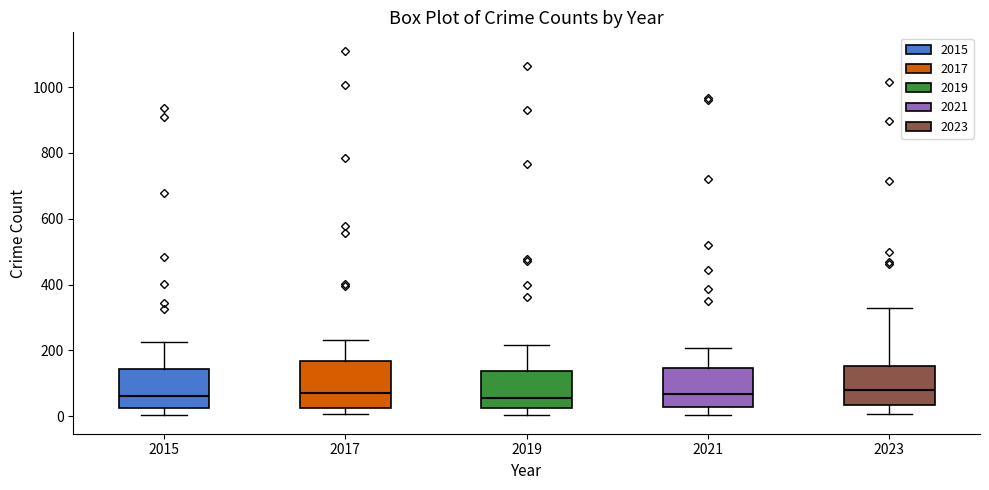

Where does the lower whisker of the box at x = 2021 end on the y-axis? The values are not printed on the chart, so give them approximately, as read against the axis.

0